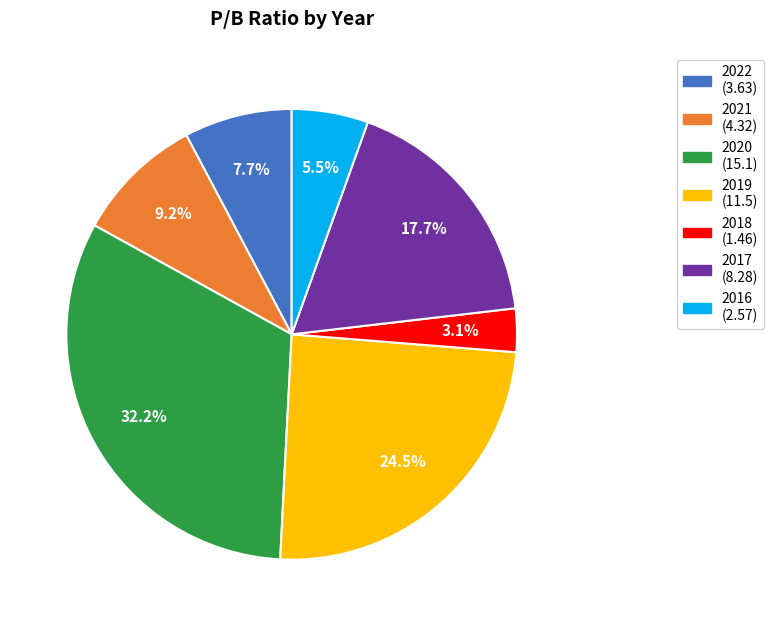

Count the number of slices in the pie.

7